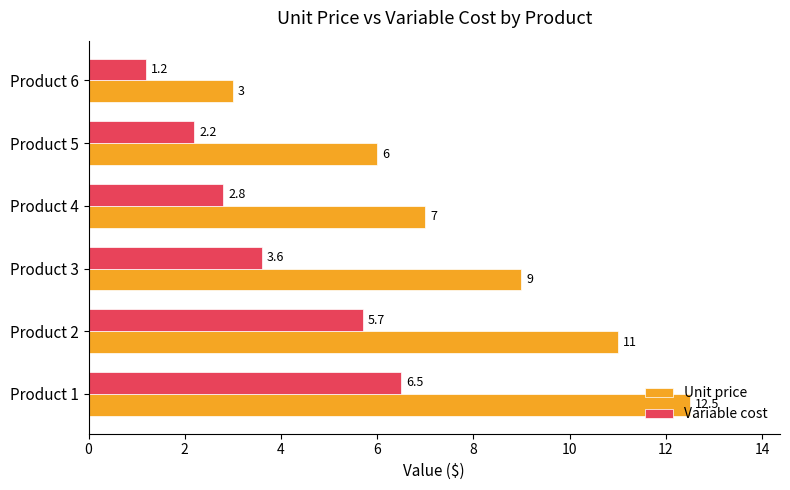

What are all the series names shown in the legend?

Unit price, Variable cost